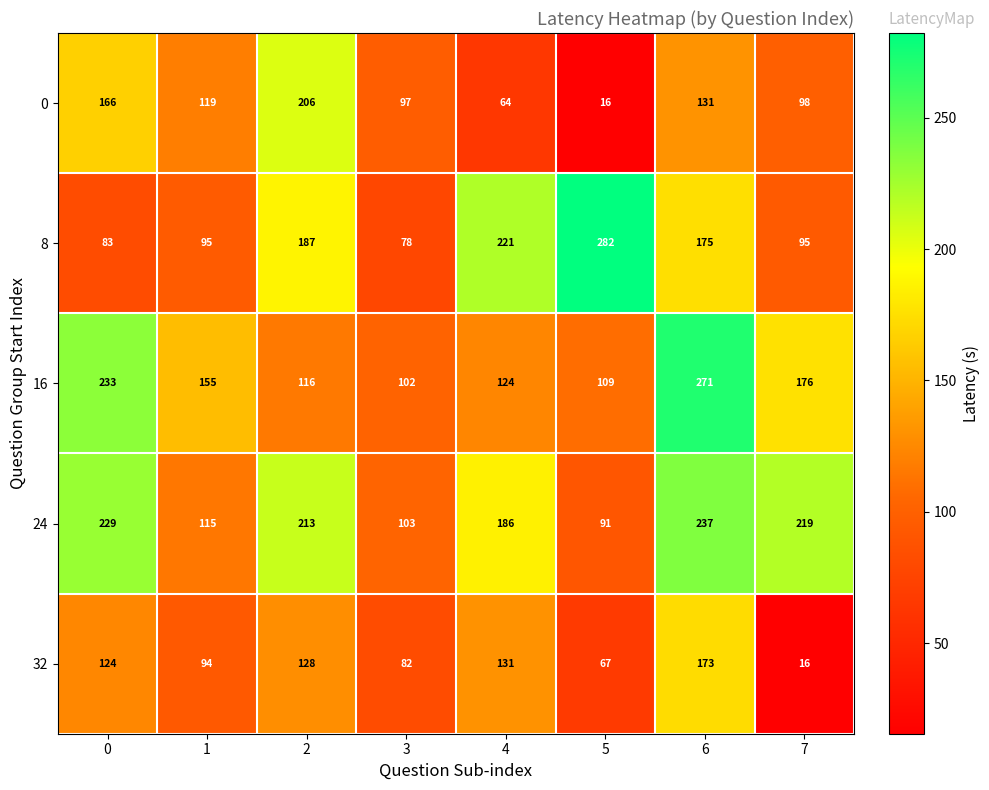

At how many categories does at least one series exceed 138?

7